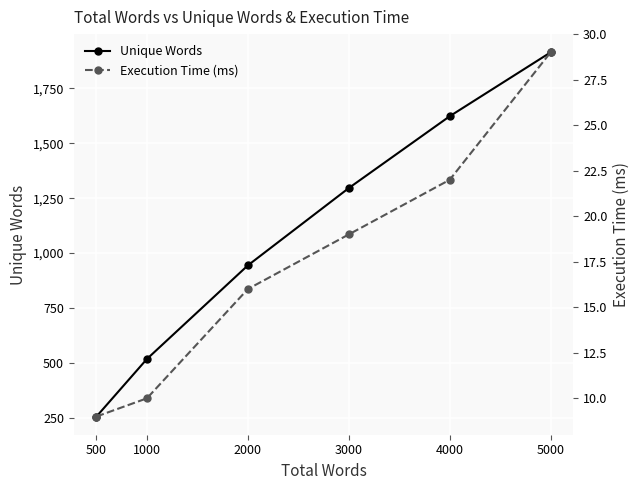

Reading left to right, transcribe all the data shown in this chart.

Unique Words: 500=256	1000=518	2000=944	3000=1296	4000=1623	5000=1914
Execution Time (ms): 500=9	1000=10	2000=16	3000=19	4000=22	5000=29